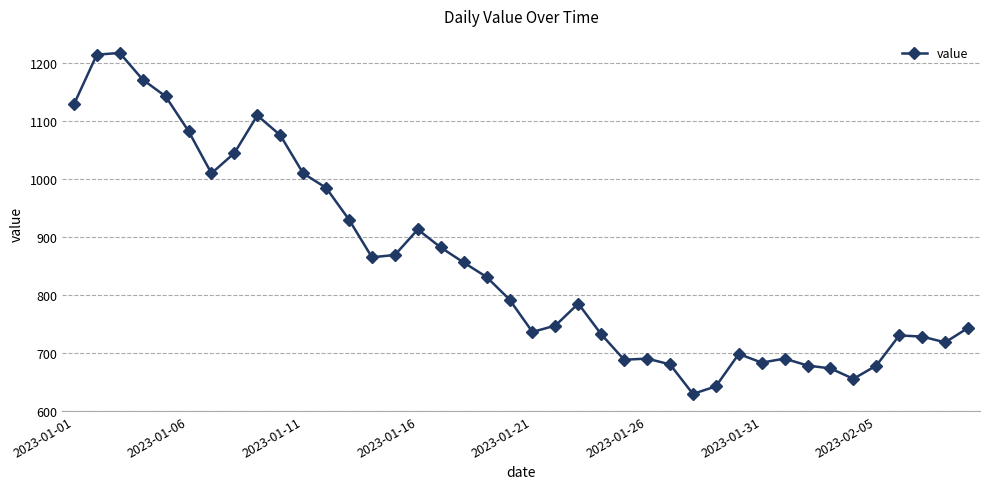

What is the value of the 23rd point from the left?

785